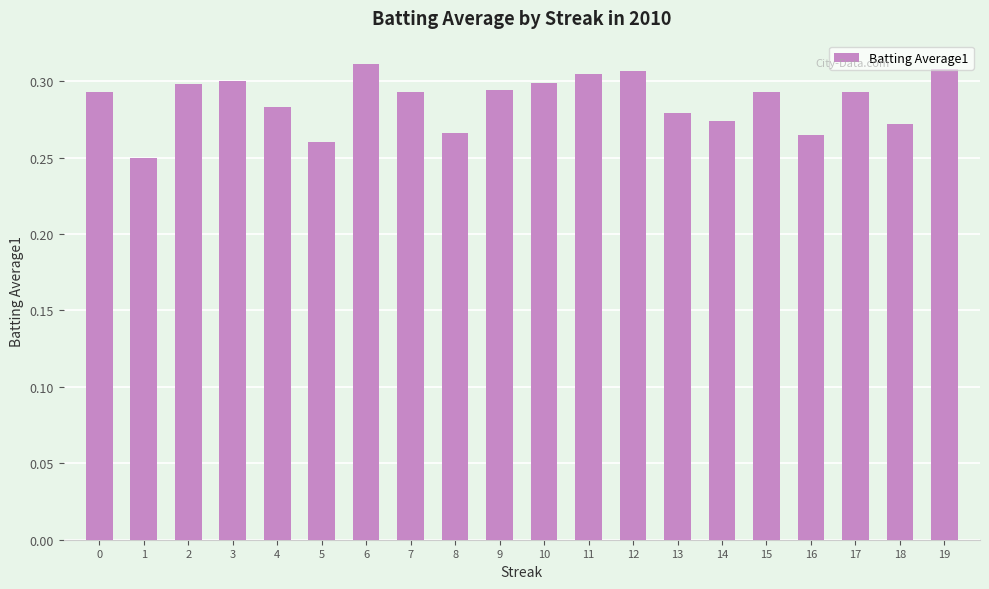

What is the sum of all values?

5.7